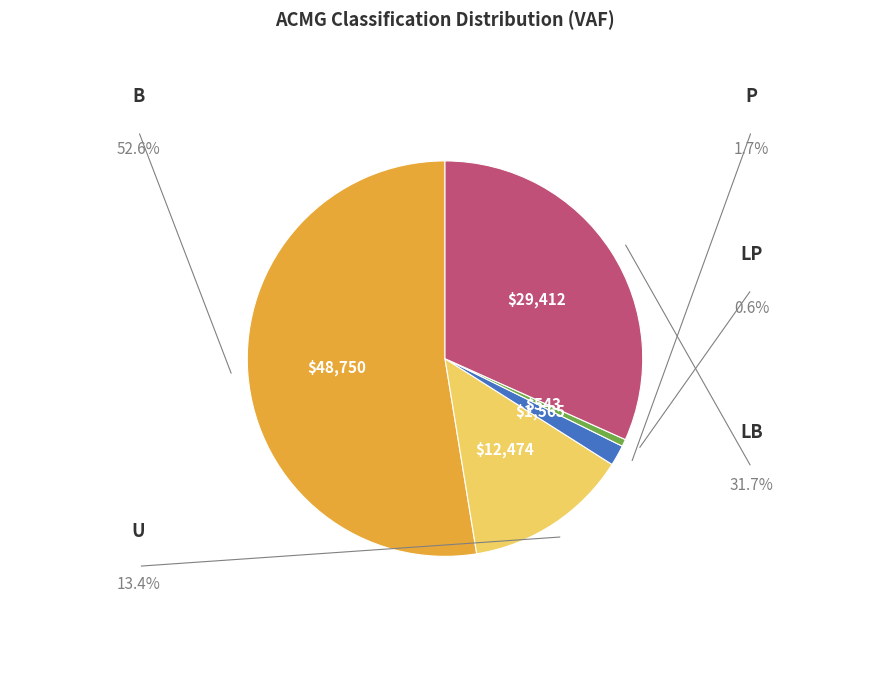

Is there a majority slice in this chart?

Yes